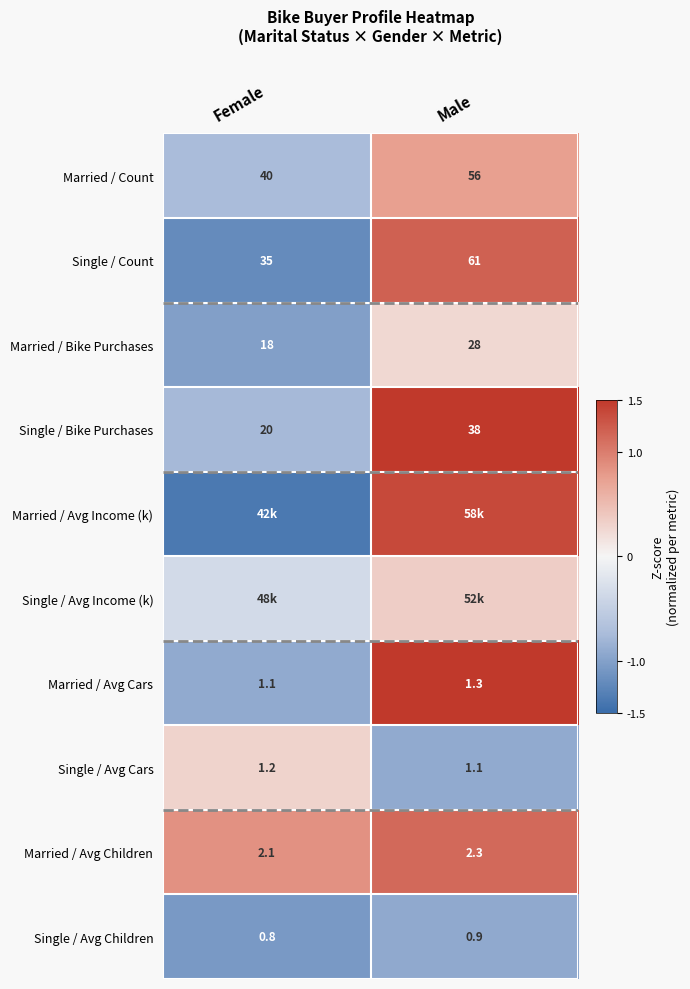

Where is Single / Avg Children nearest to the value 0?

Female